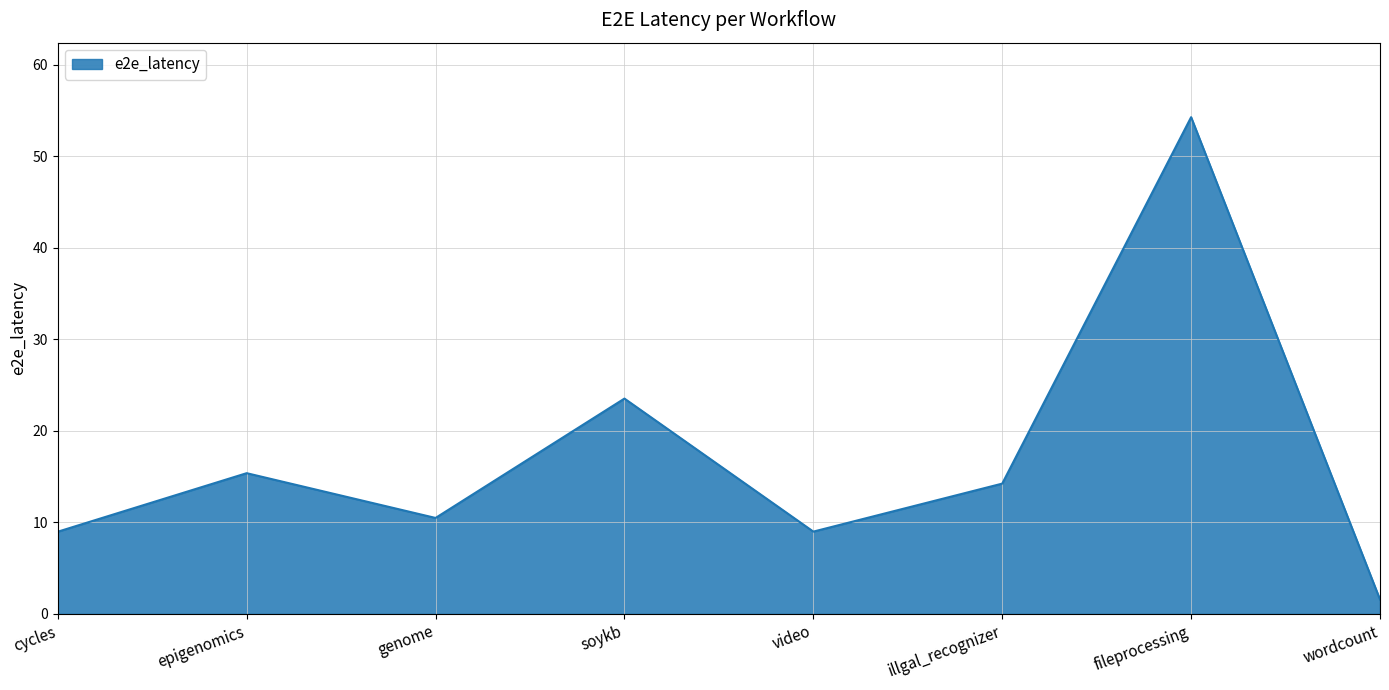

Is it true that the value at illgal_recognizer is 21.0?

False